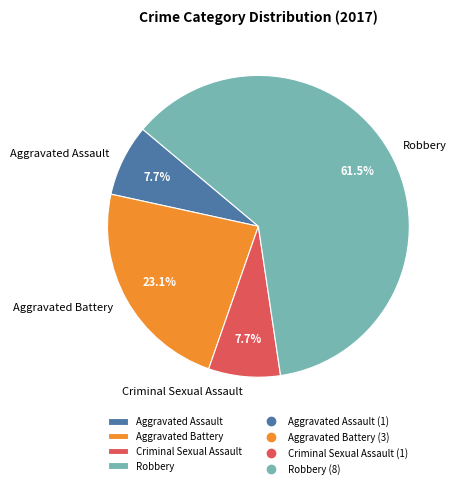

Combined, what portion of the pie is Aggravated Assault and Criminal Sexual Assault?

15.4%